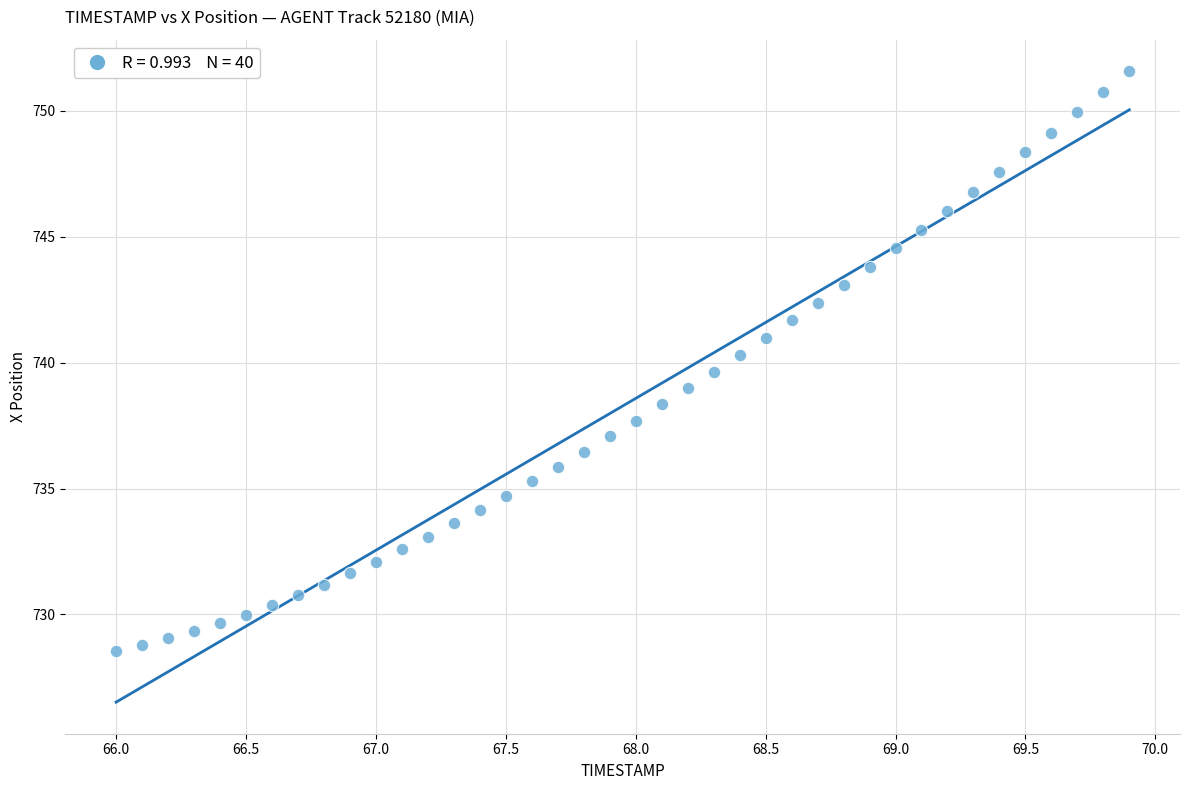

What is the range of X values (max minus min)?

3.9